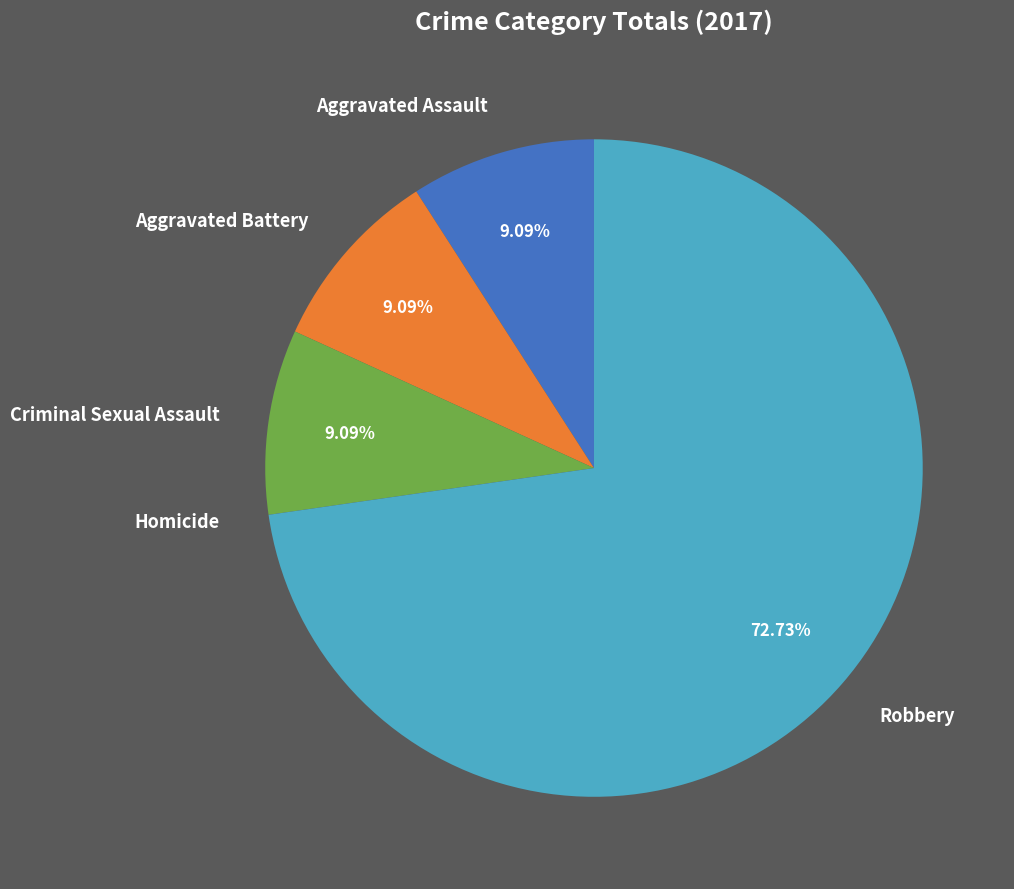

To the nearest percent, what percentage of the pie is Aggravated Battery?

9%